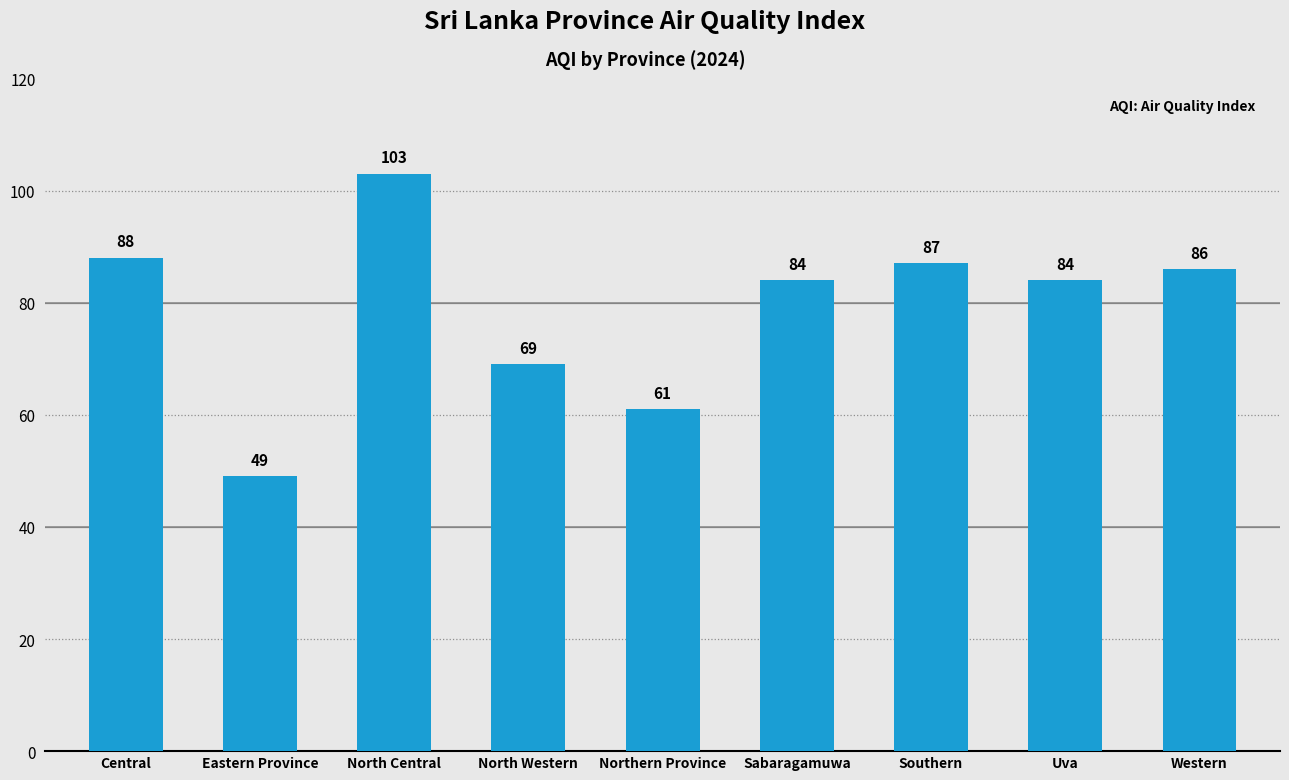

What is the label of the 8th bar from the right?

Eastern Province